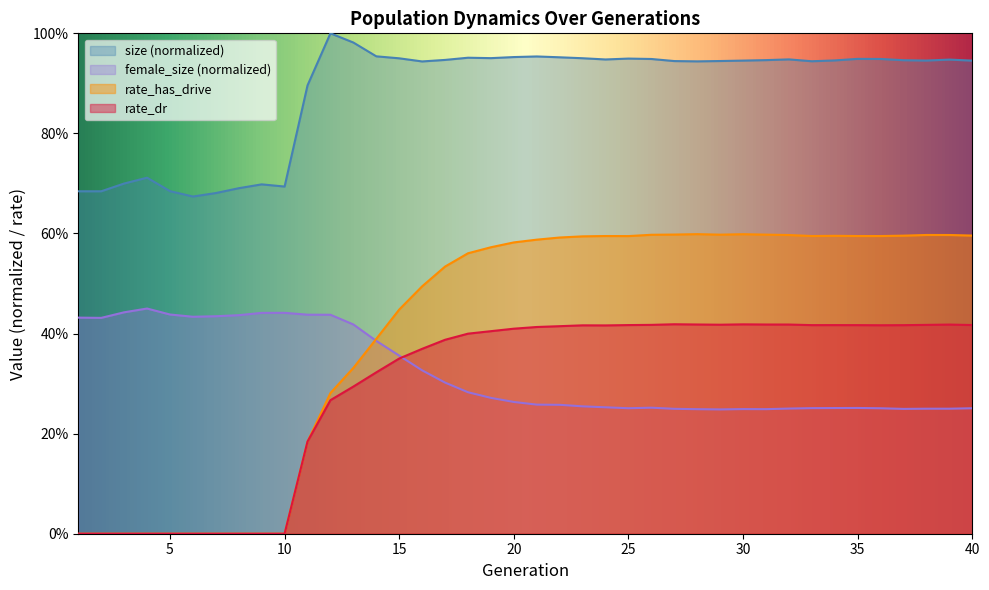

Rank the categories by rate_dr value from highest to lowest.

27, 30, 28, 31, 32, 39, 29, 26, 38, 40, 25, 34, 33, 35, 37, 36, 23, 24, 22, 21, 20, 19, 18, 17, 16, 15, 14, 13, 12, 11, 1, 2, 3, 4, 5, 6, 7, 8, 9, 10